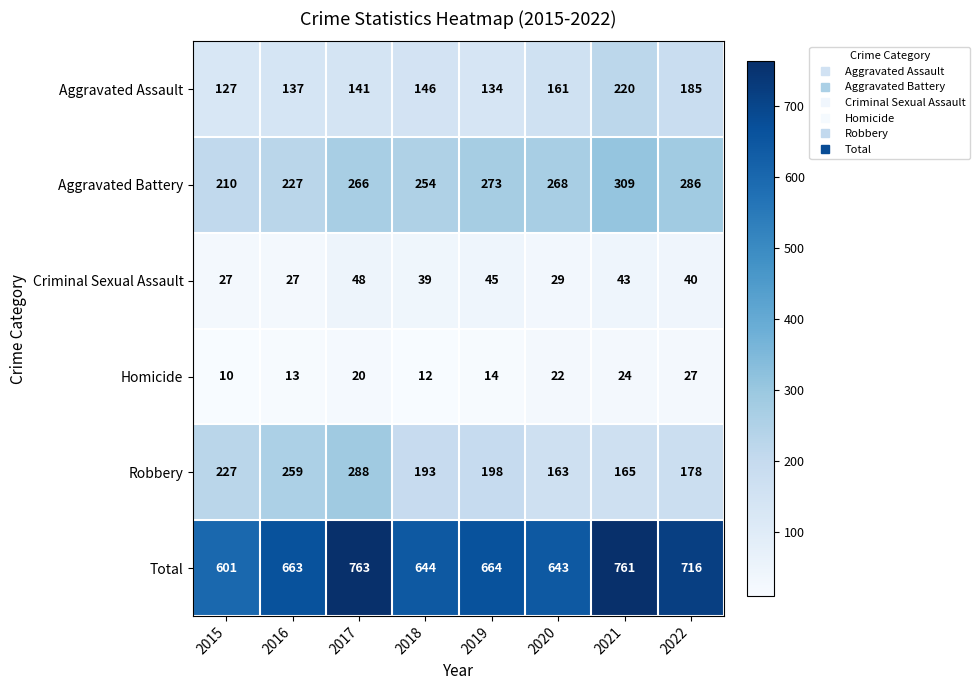

Which label corresponds to the largest value in the chart?

2017